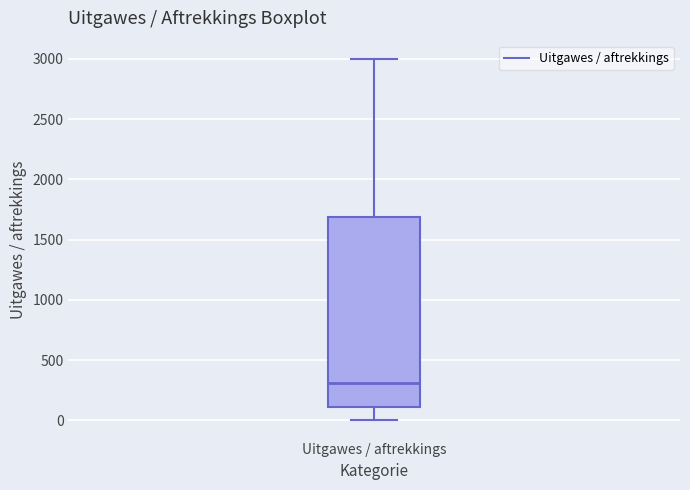

Where does the lower whisker of the box for Uitgawes / aftrekkings end on the y-axis? The values are not printed on the chart, so give them approximately, as read against the axis.

0